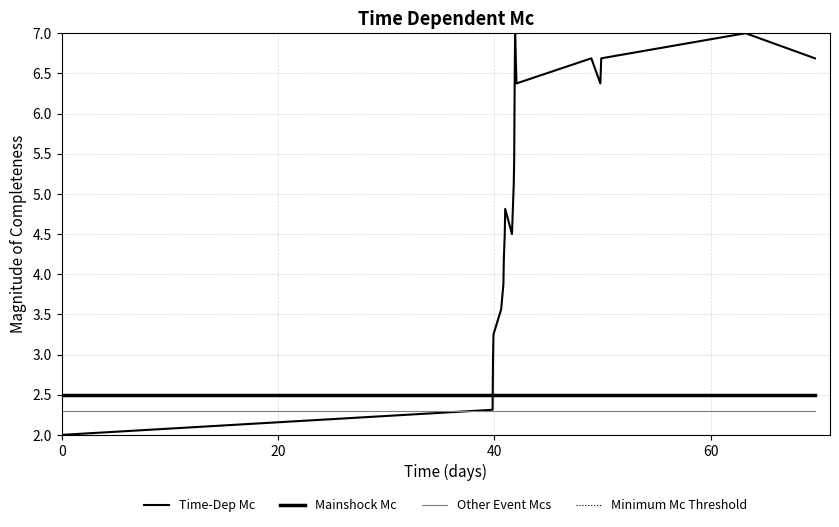

Which series has the largest total across all categories?

Time-Dep Mc